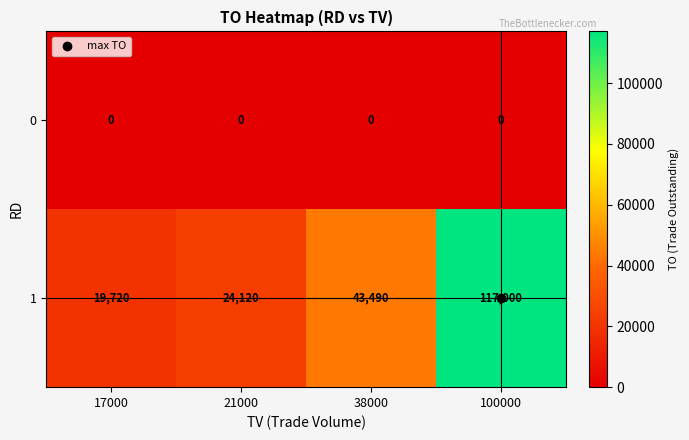

Read the 1 value at 100000.

117000